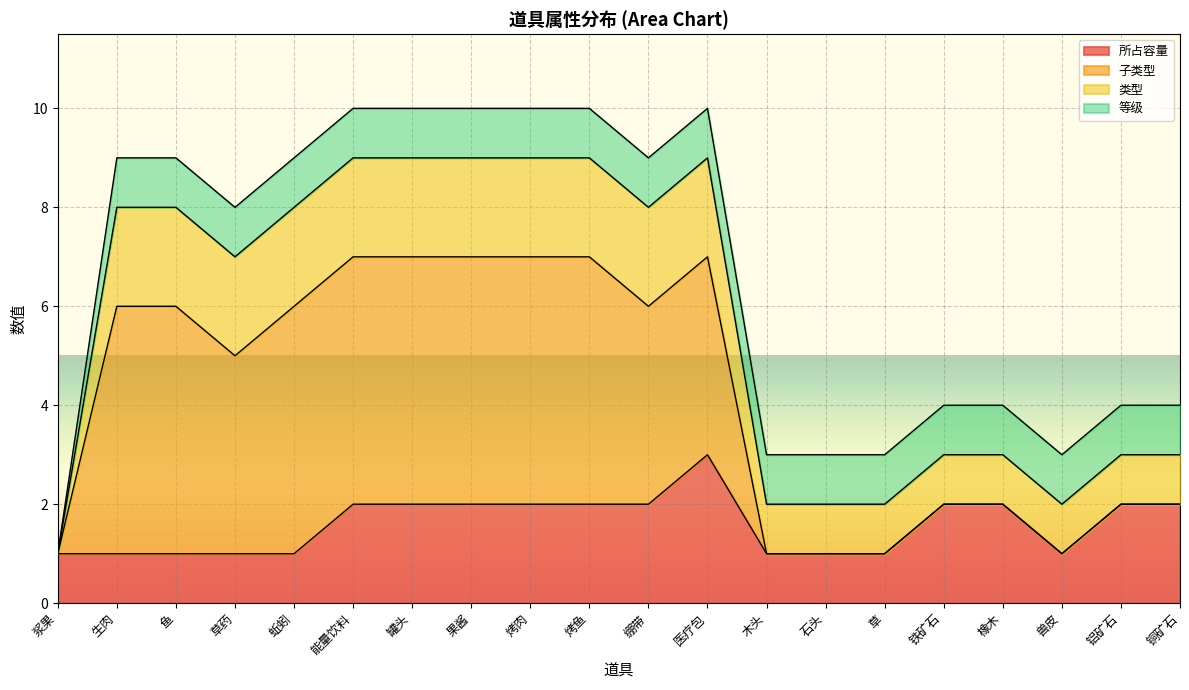

Which category has the lowest value across all series?

浆果